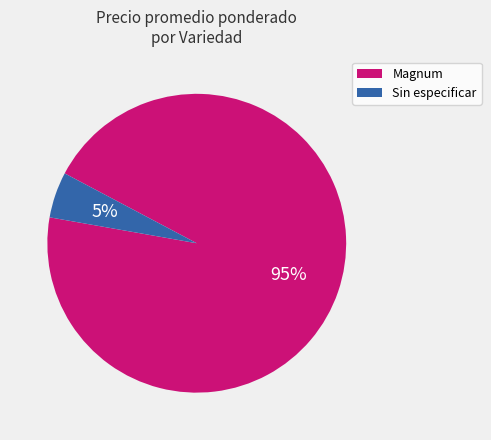

Between Sin especificar and Magnum, which is larger?

Magnum